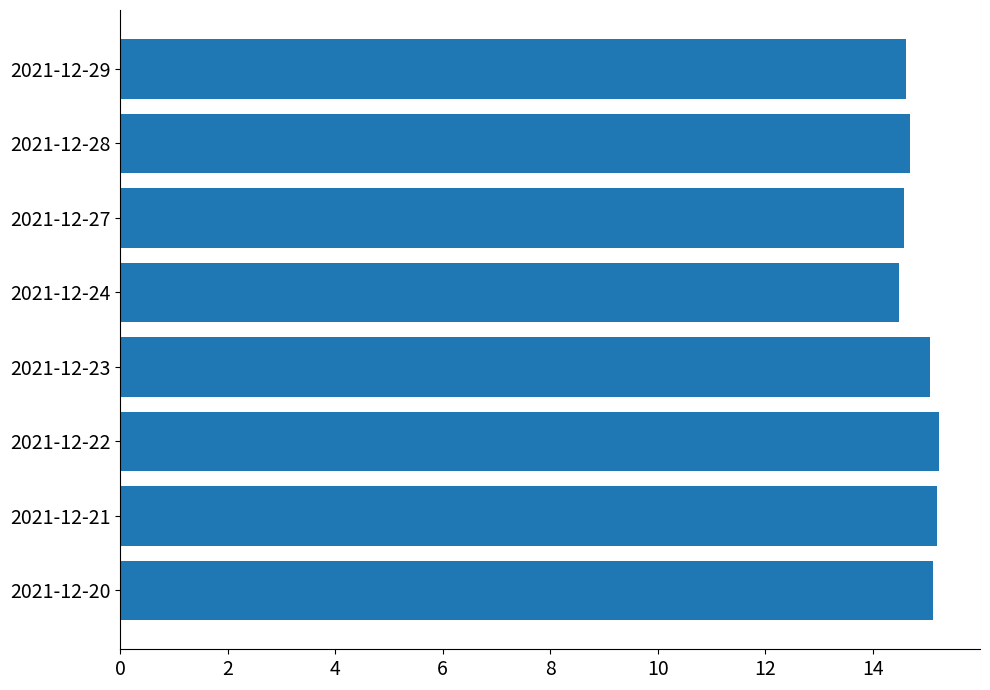

Is it true that the value at 2021-12-20 is 15.1?

True